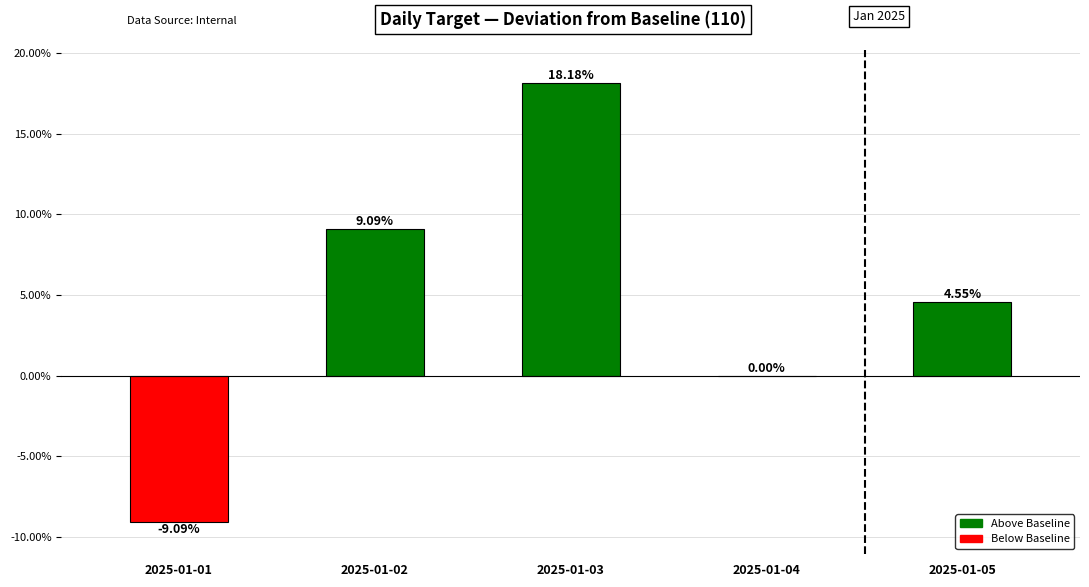

Between 2025-01-02 and 2025-01-03, which is larger?

2025-01-03